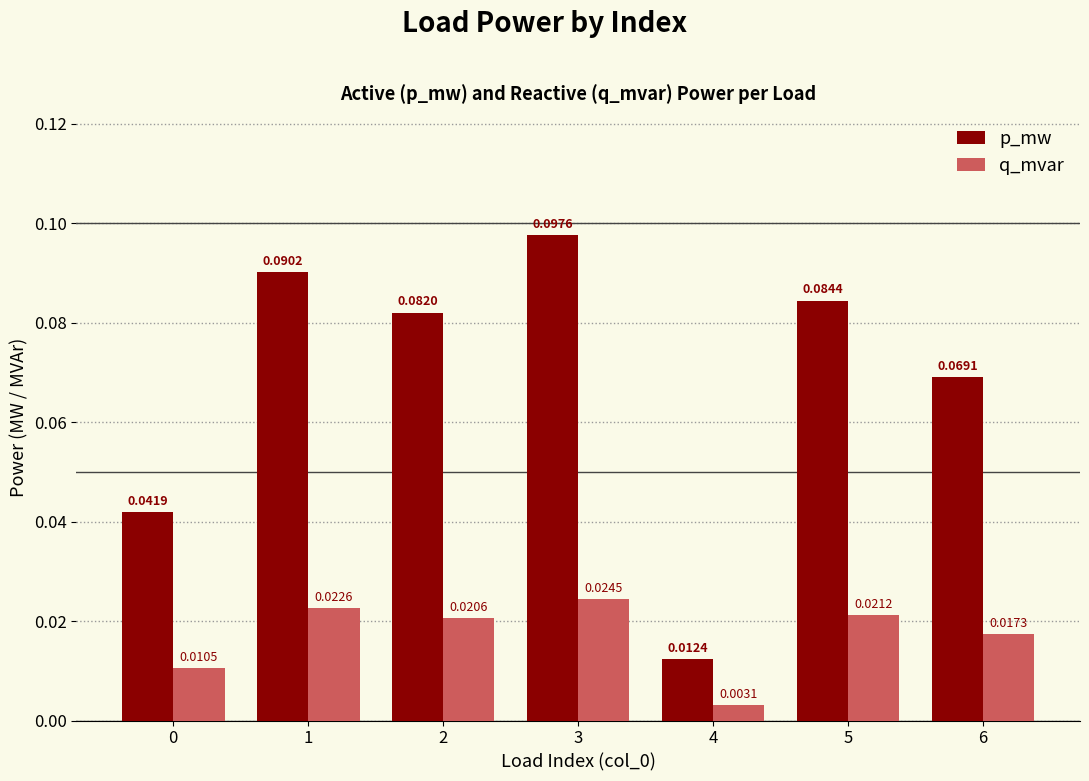

Which category has the highest value in the p_mw series?

3